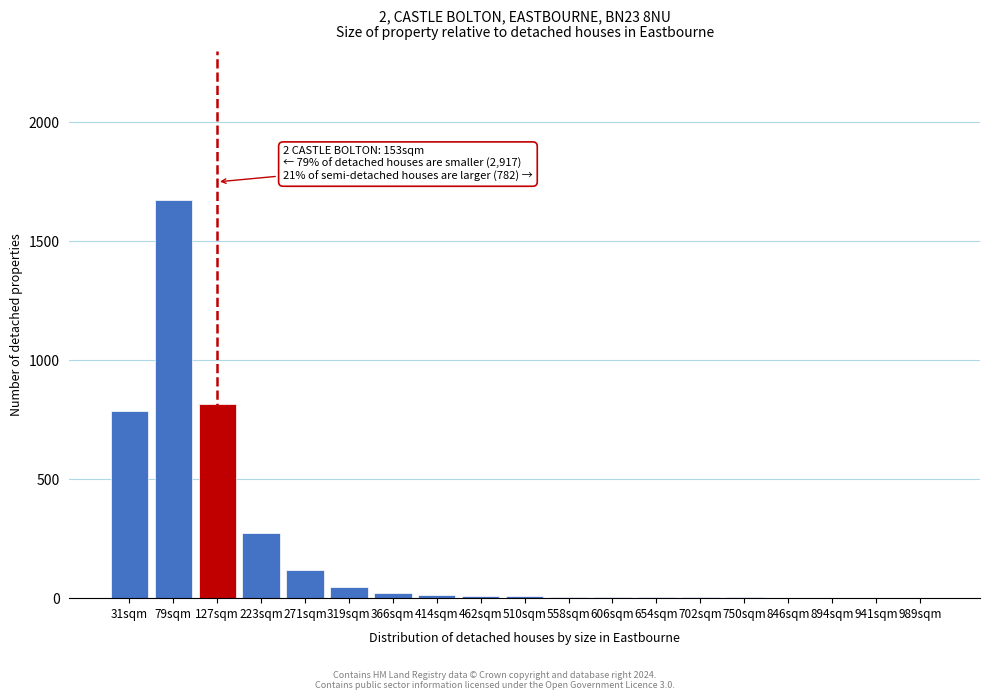

True or false: the data shows 3 at 702sqm.

True